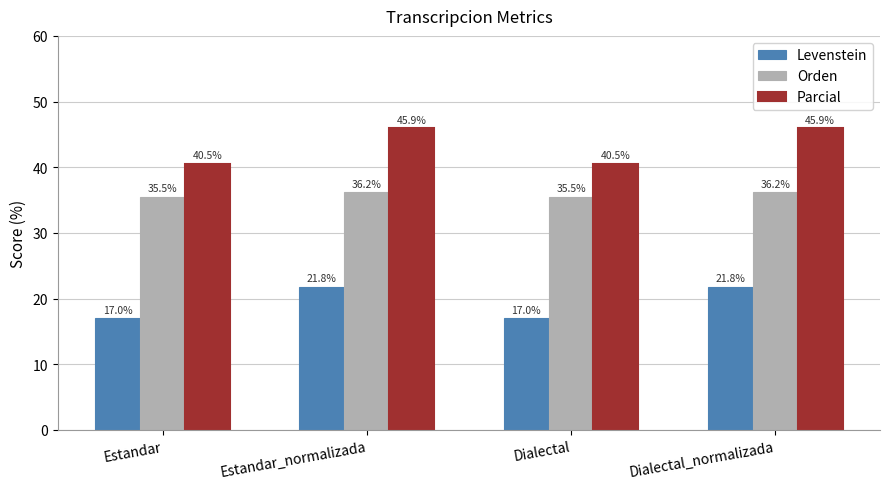

What is the maximum value for Parcial?

45.9